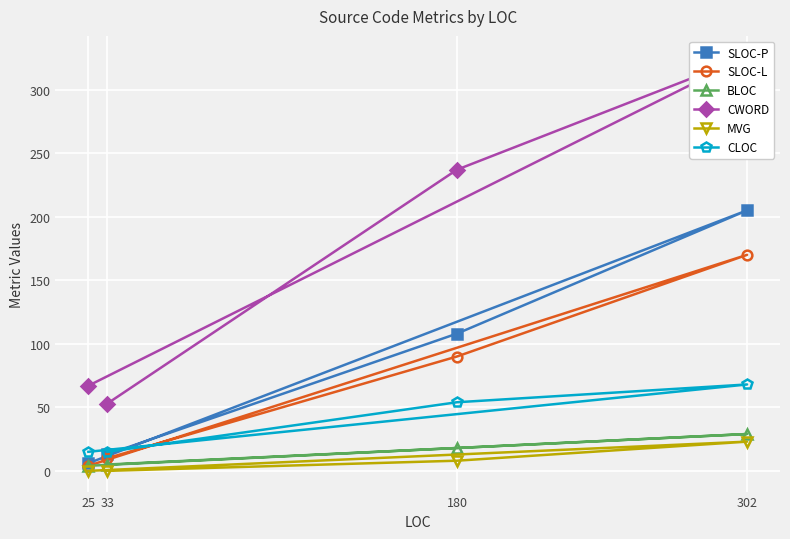

At which category is the sum across all series the highest?

302